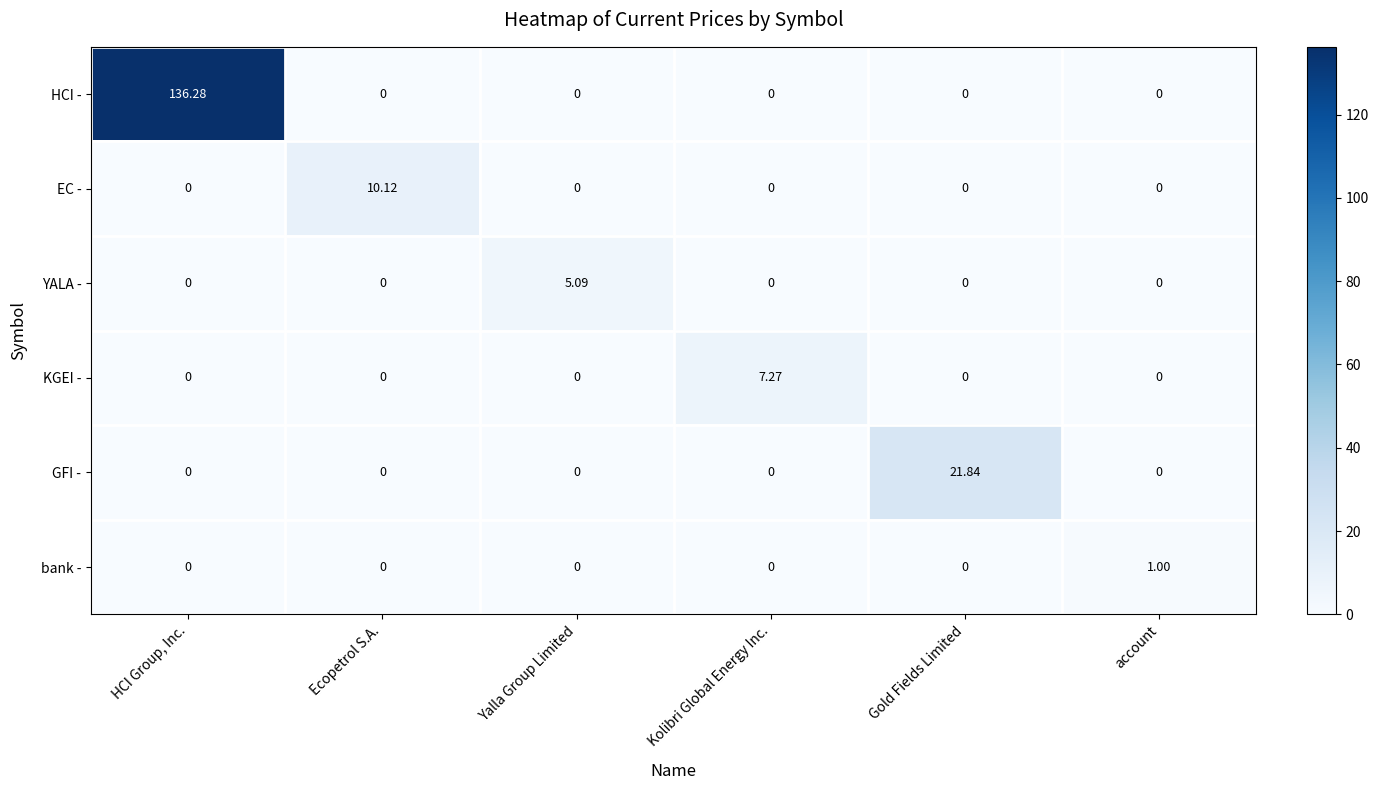

At which label does KGEI - reach its peak?

Kolibri Global Energy Inc.